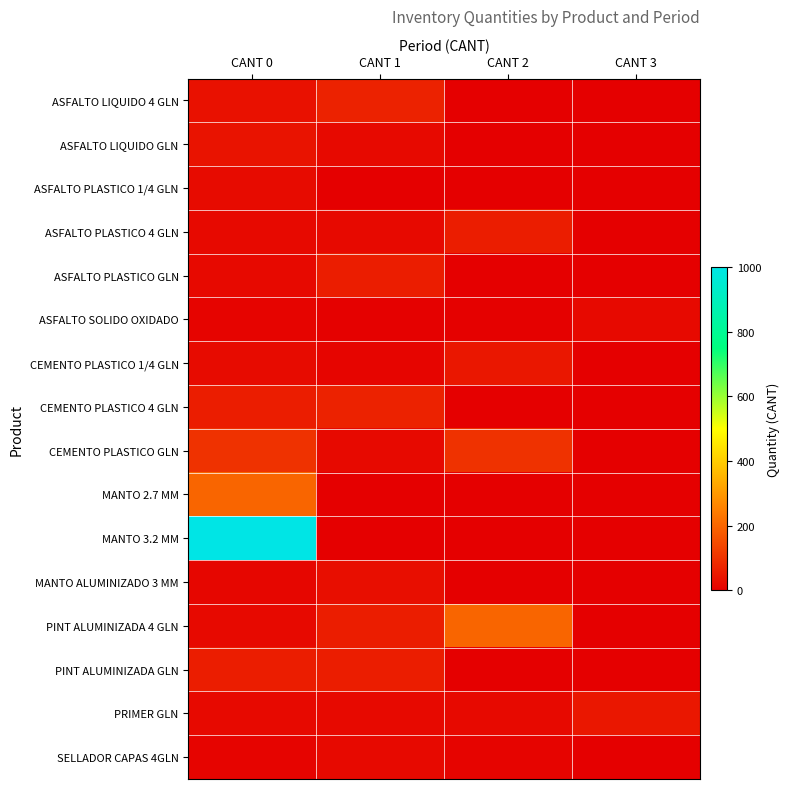

Which has a higher value, CANT 1 or CANT 2?

CANT 1